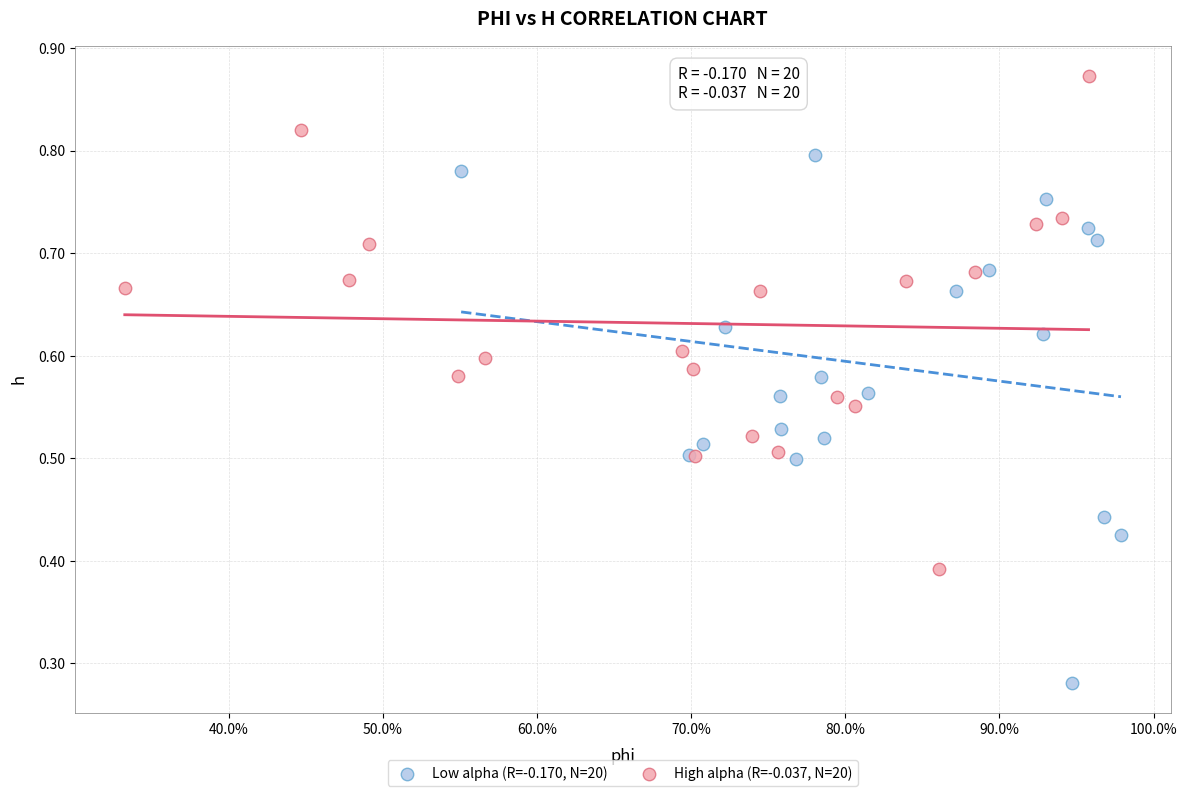

Which series has the widest spread of Y values?

Low alpha (R=-0.170, N=20)